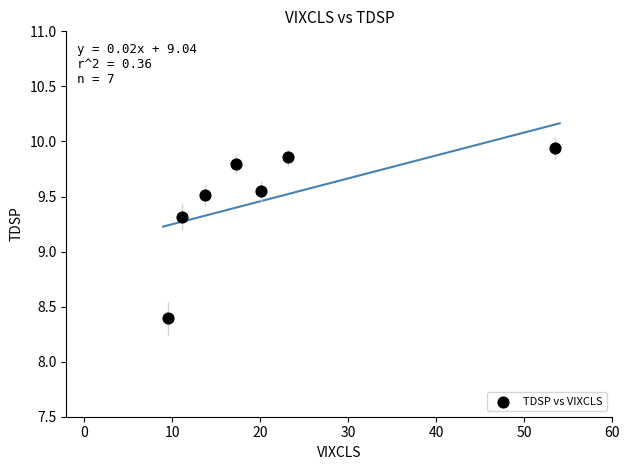

What Y value in the scatter plot is closest to 9?

9.3